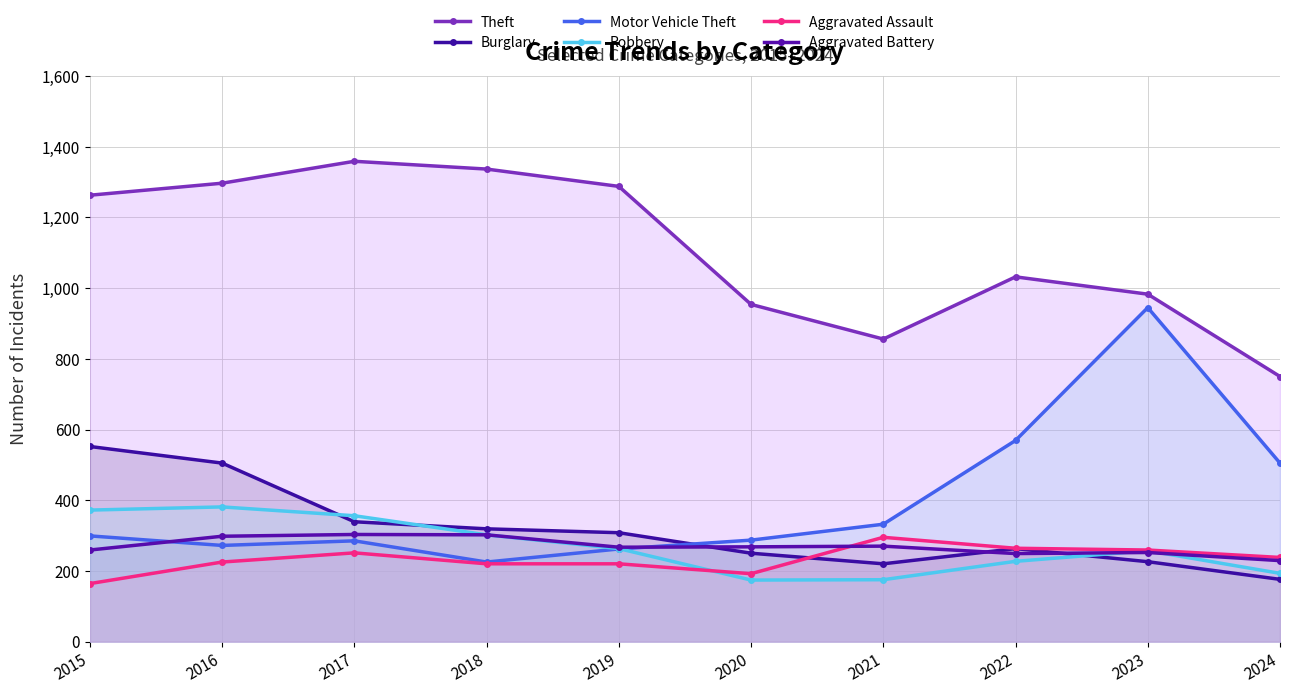

What is the average value of the Burglary series?

316